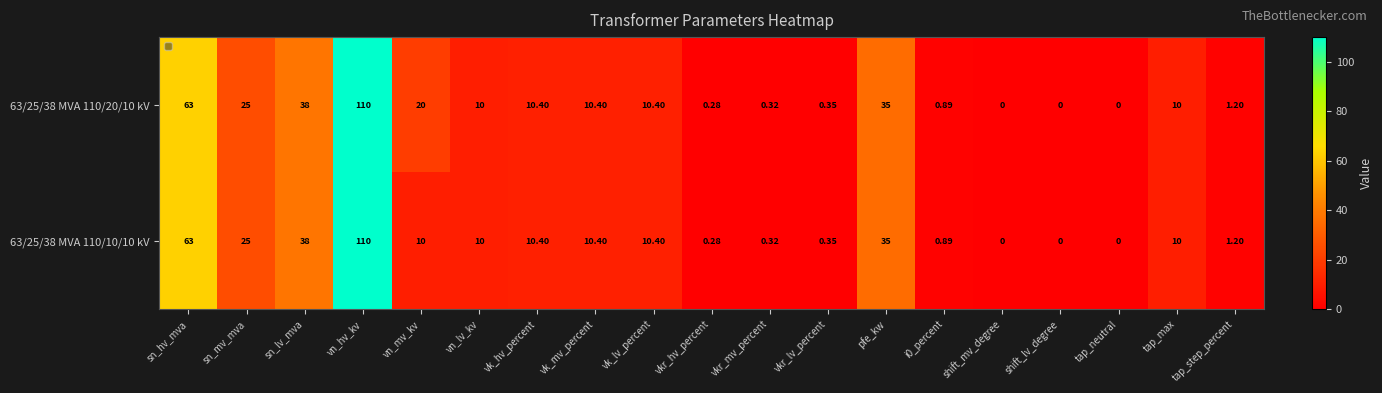

Where does the 63/25/38 MVA 110/10/10 kV series first go above 10?

sn_hv_mva